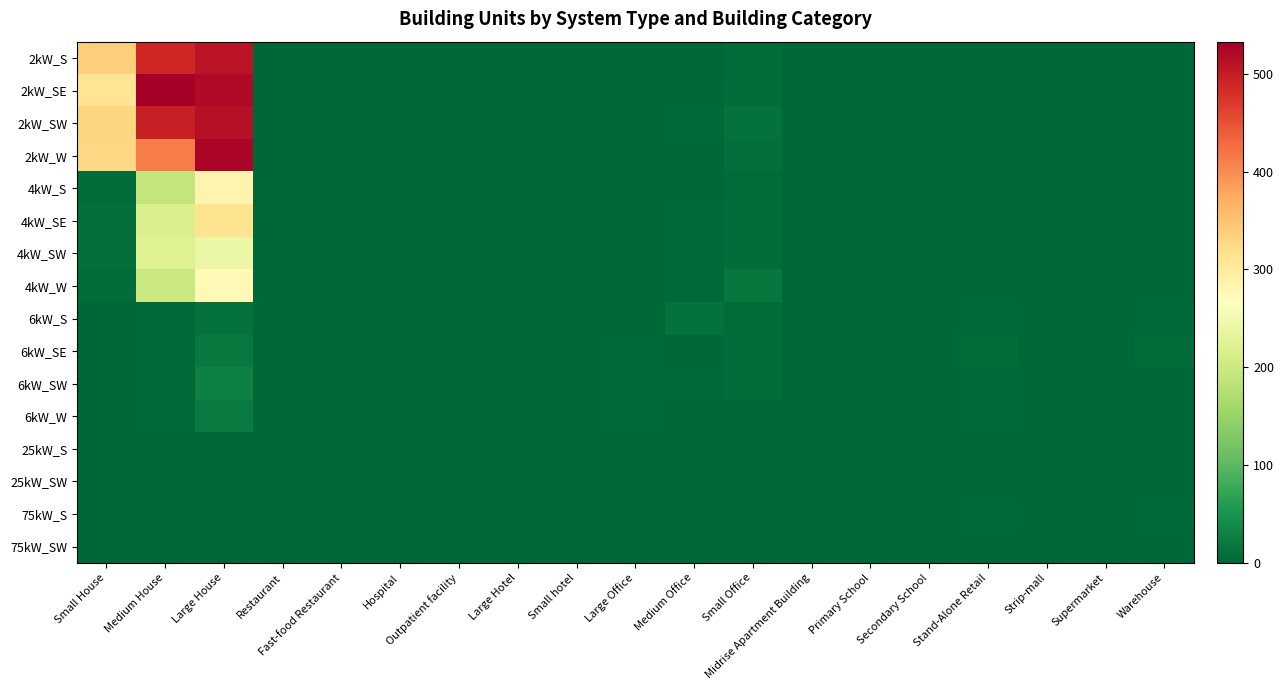

How many categories are shown in the chart?

19